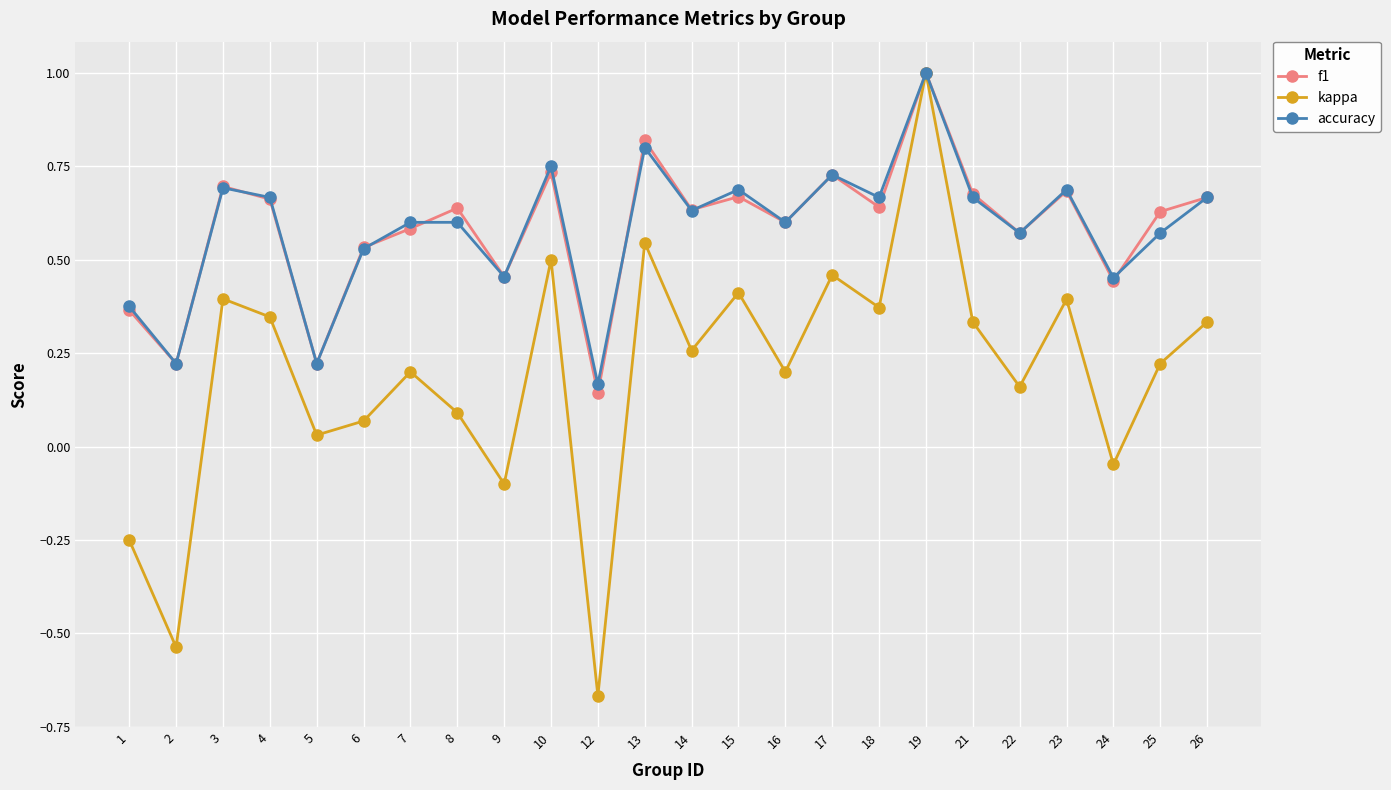

What is the total value across all series at 10?

2.0